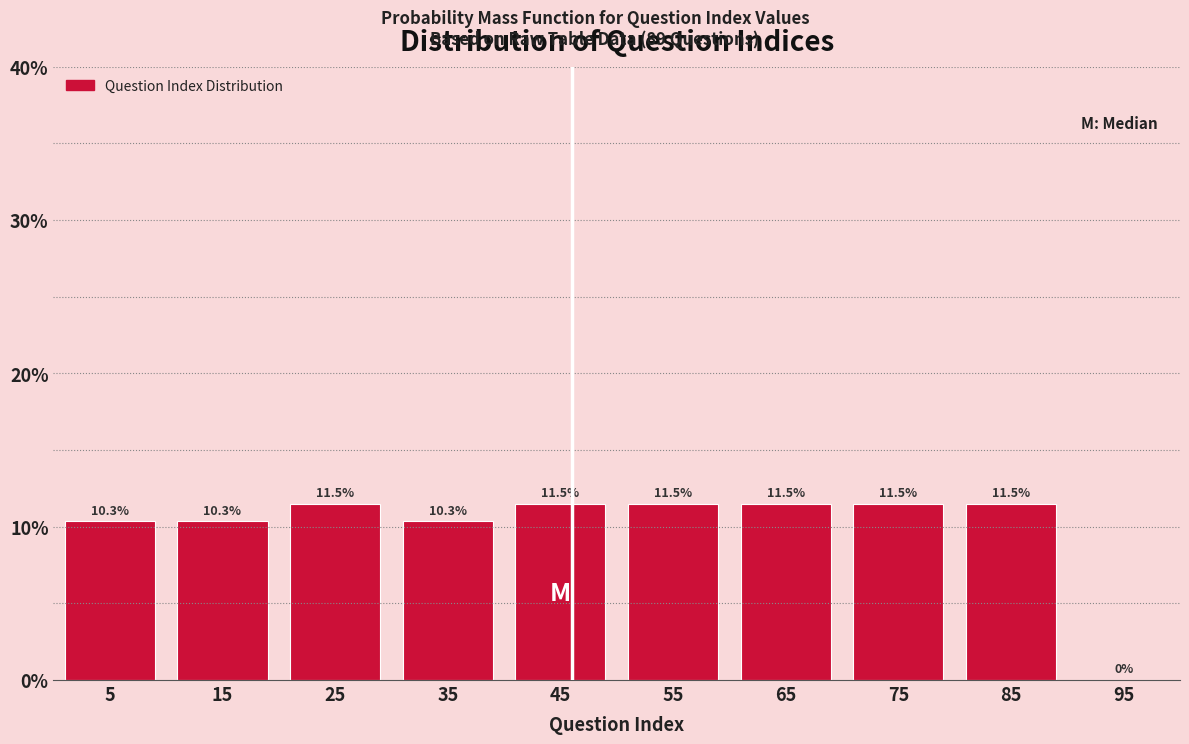

What is the height of the bar covering 80 to 90 on the x-axis?

11.5